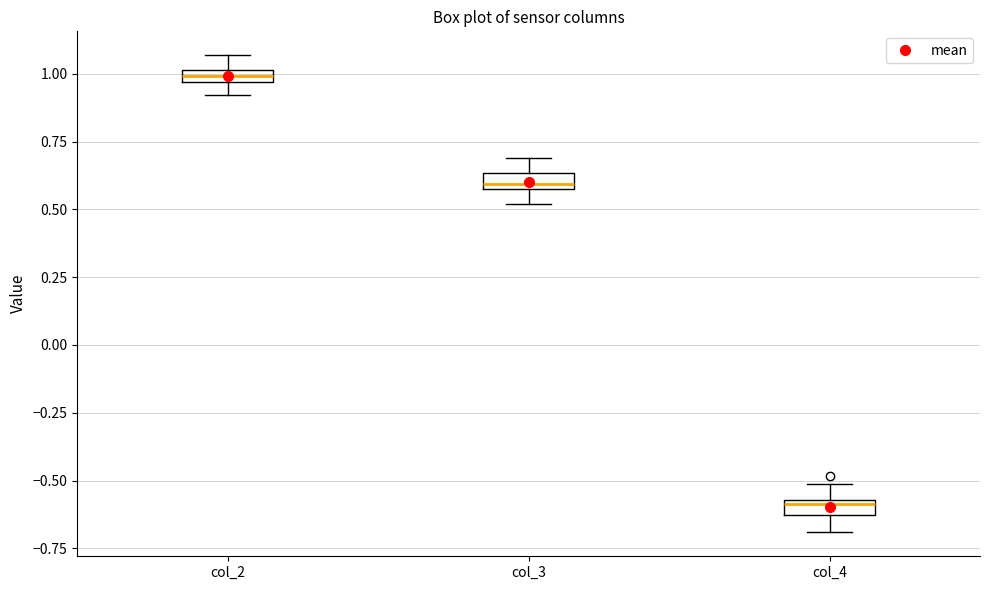

Where does the upper whisker of the box for col_3 end on the y-axis? The values are not printed on the chart, so give them approximately, as read against the axis.

0.70